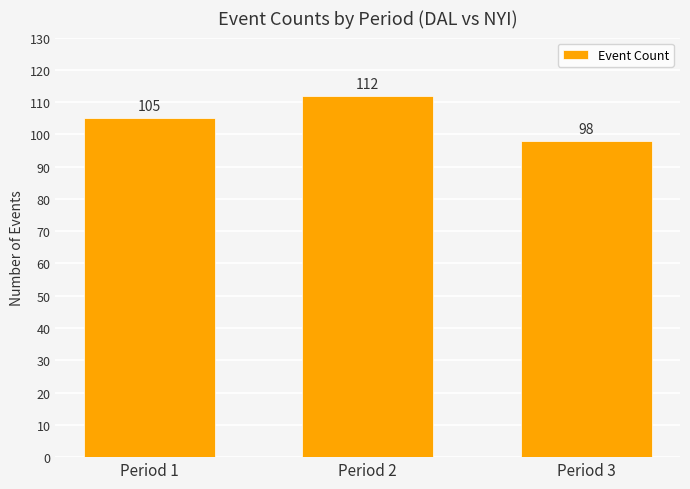

The value at Period 2 is 112. True or false?

True